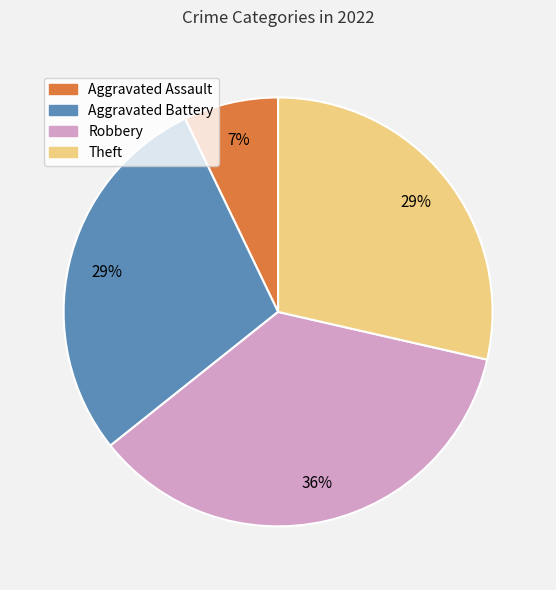

Is there a majority slice in this chart?

No